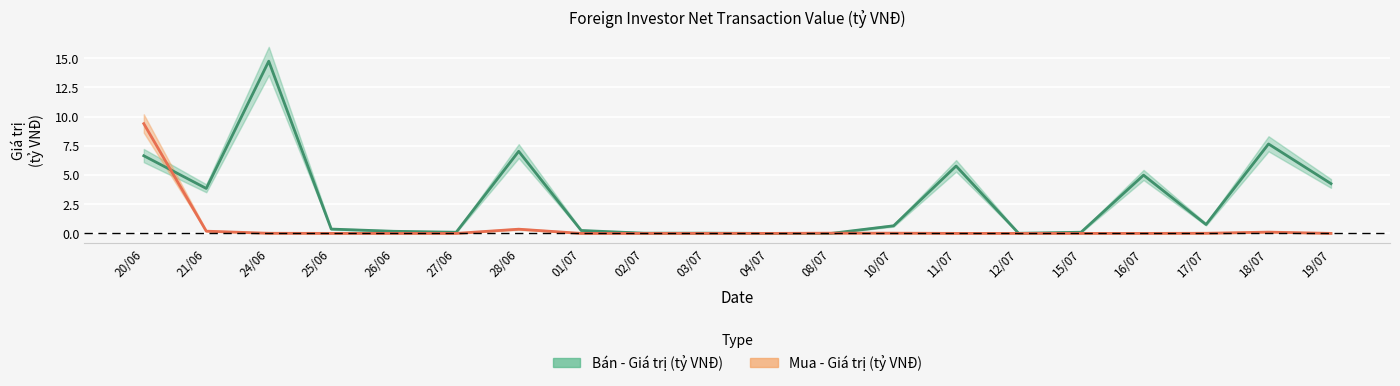

What is the maximum value shown in the chart?

14.8